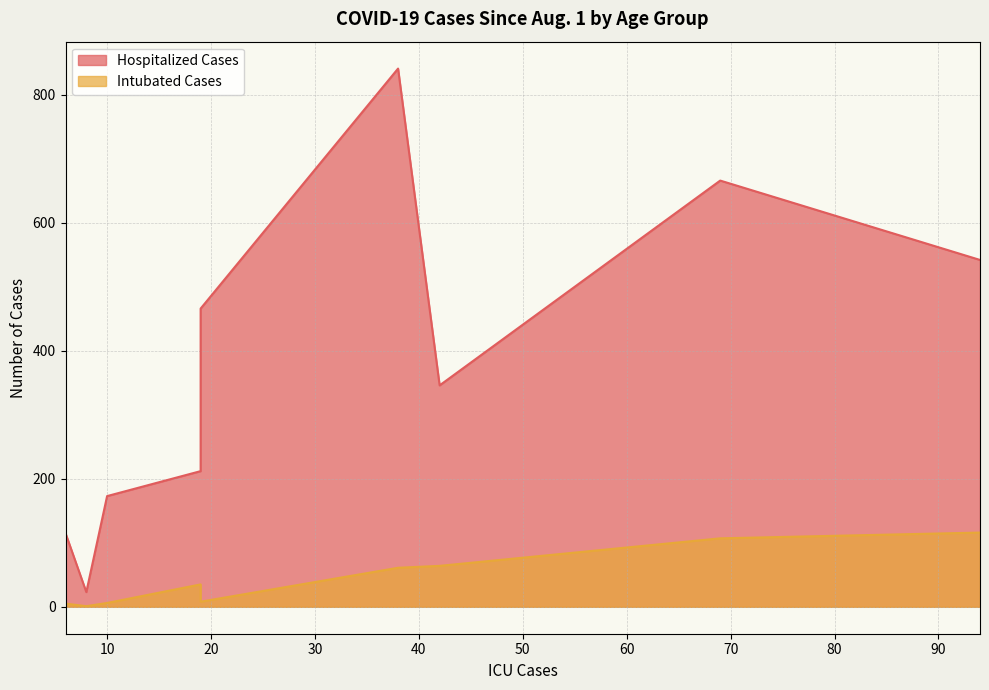

How many interior local peaks does the Intubated Cases series have?

1